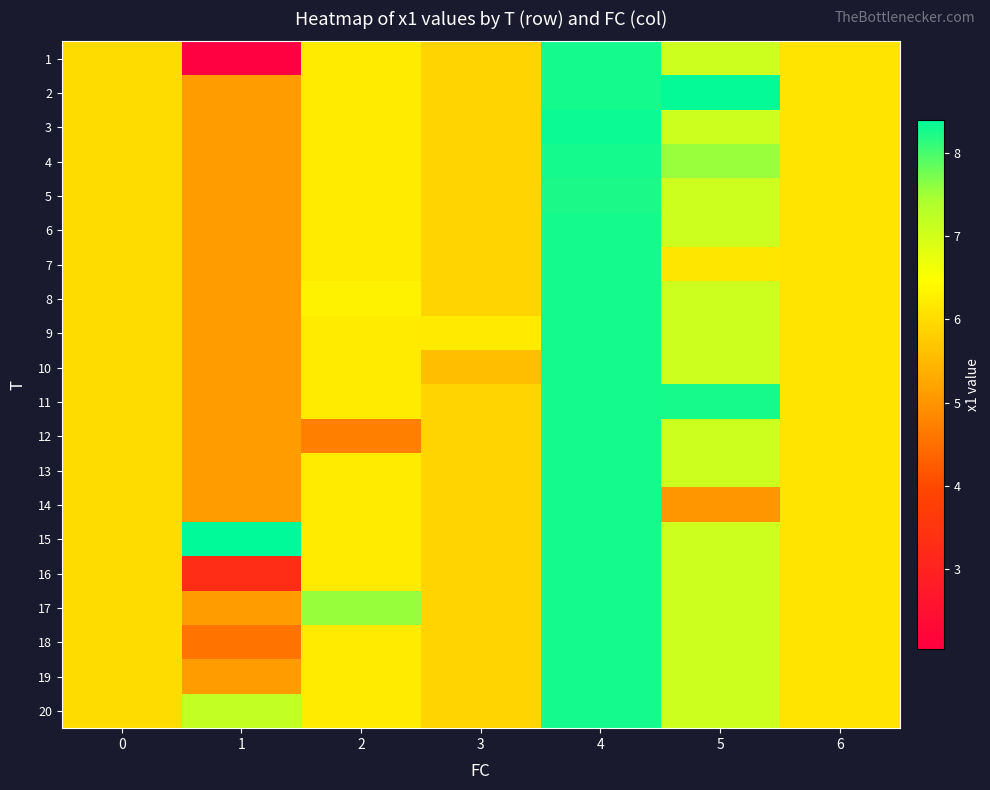

Between 5 and 0, which is larger?

5